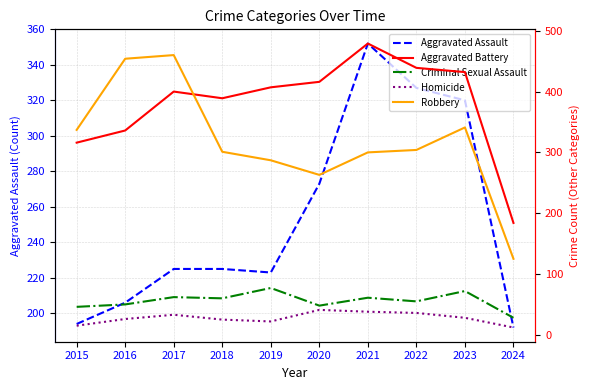

List the labels in order of Homicide value, smallest first.

2024, 2015, 2019, 2018, 2016, 2023, 2017, 2022, 2021, 2020